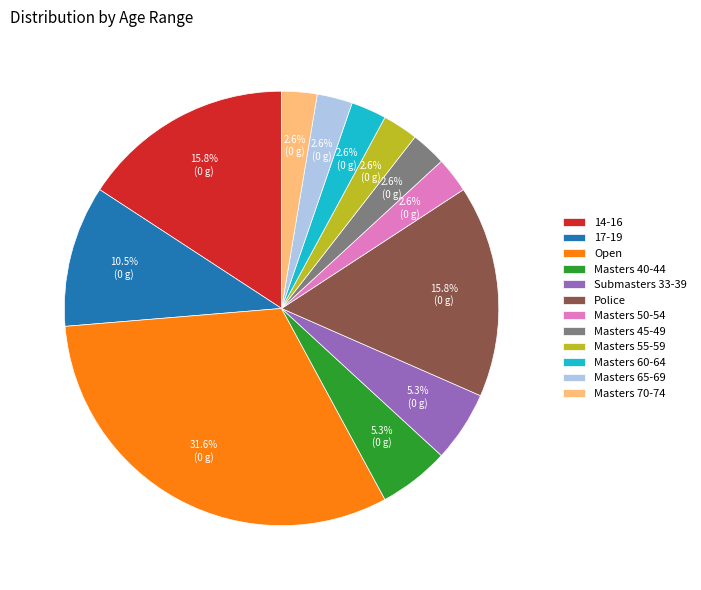

To the nearest percent, what is the average slice percentage?

8%